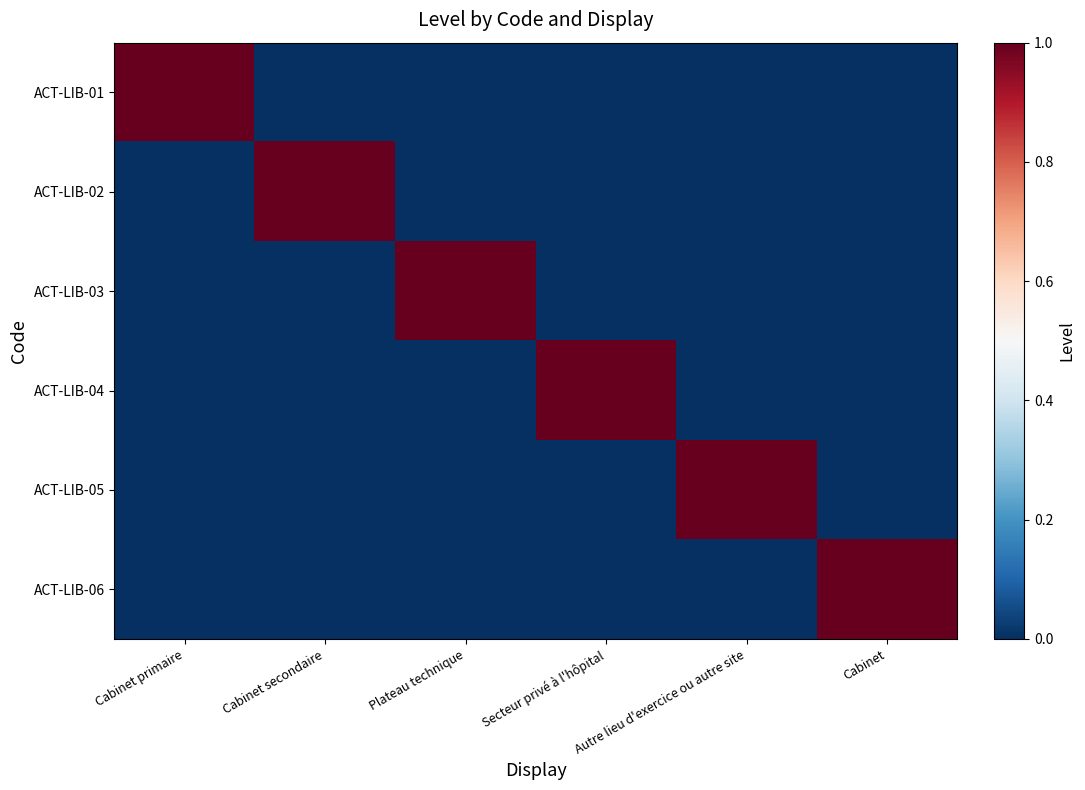

Which series has the largest range (max minus min)?

ACT-LIB-01